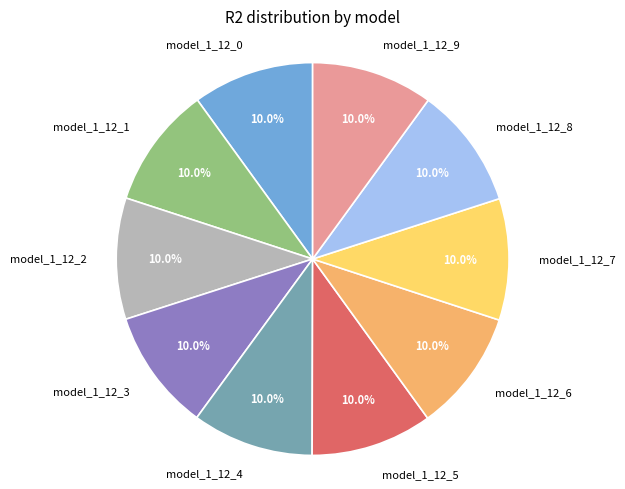

Is model_1_12_5 the majority of the pie?

No